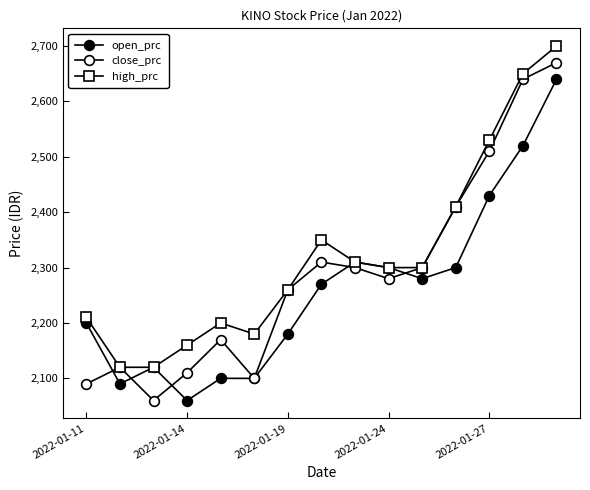

How many values in the close_prc series are below 2280?

7